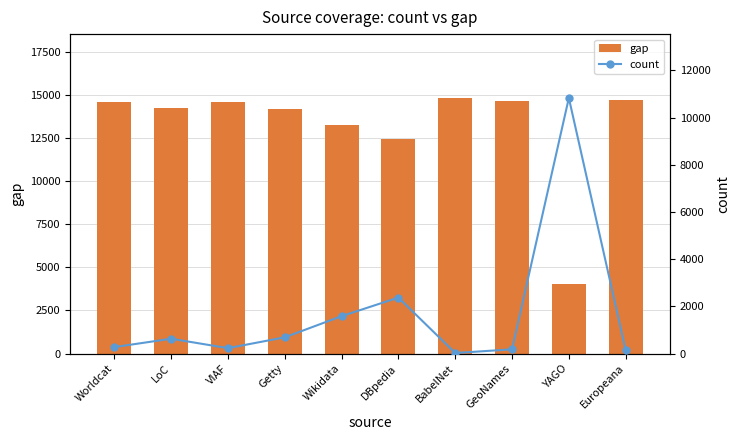

Reading left to right, list all the values displayed in this chart.

gap: Worldcat=14567	LoC=14213	VIAF=14612	Getty=14153	Wikidata=13256	DBpedia=12468	BabelNet=14818	GeoNames=14663	YAGO=4008	Europeana=14701
count: Worldcat=273	LoC=627	VIAF=228	Getty=687	Wikidata=1584	DBpedia=2372	BabelNet=22	GeoNames=177	YAGO=10832	Europeana=139